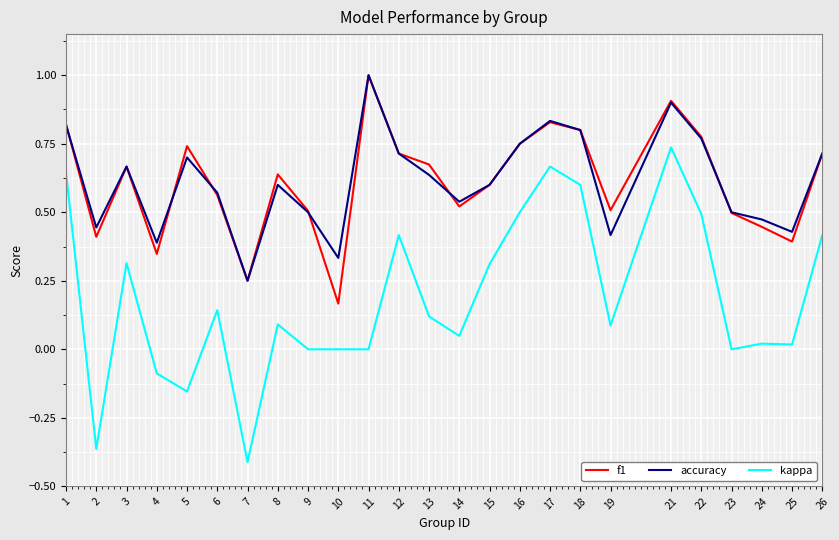

True or false: f1 has more than 0 points higher than both neighbors.

True